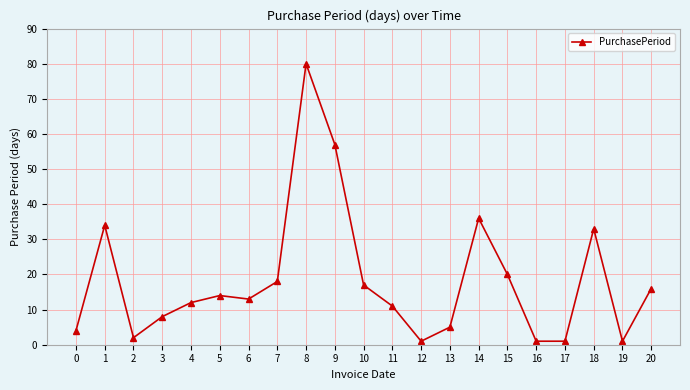

What value does the data have at 15?

20